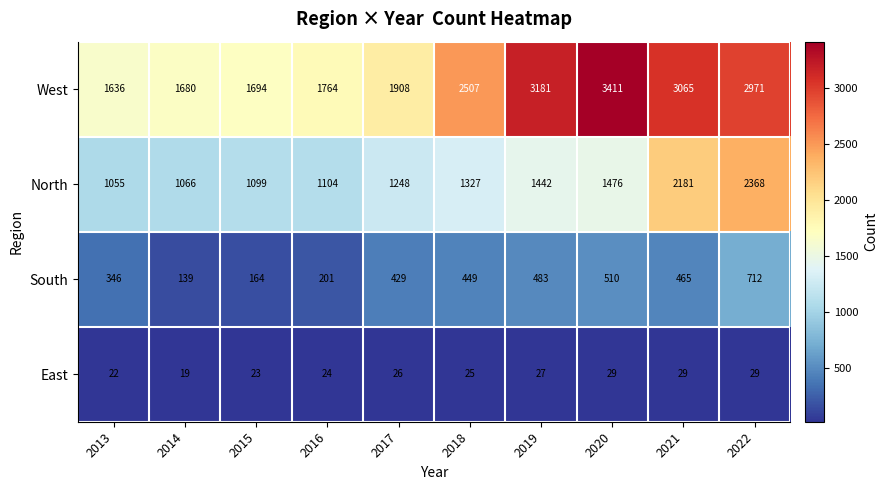

Which series changed the most between 2020 and 2021?

North